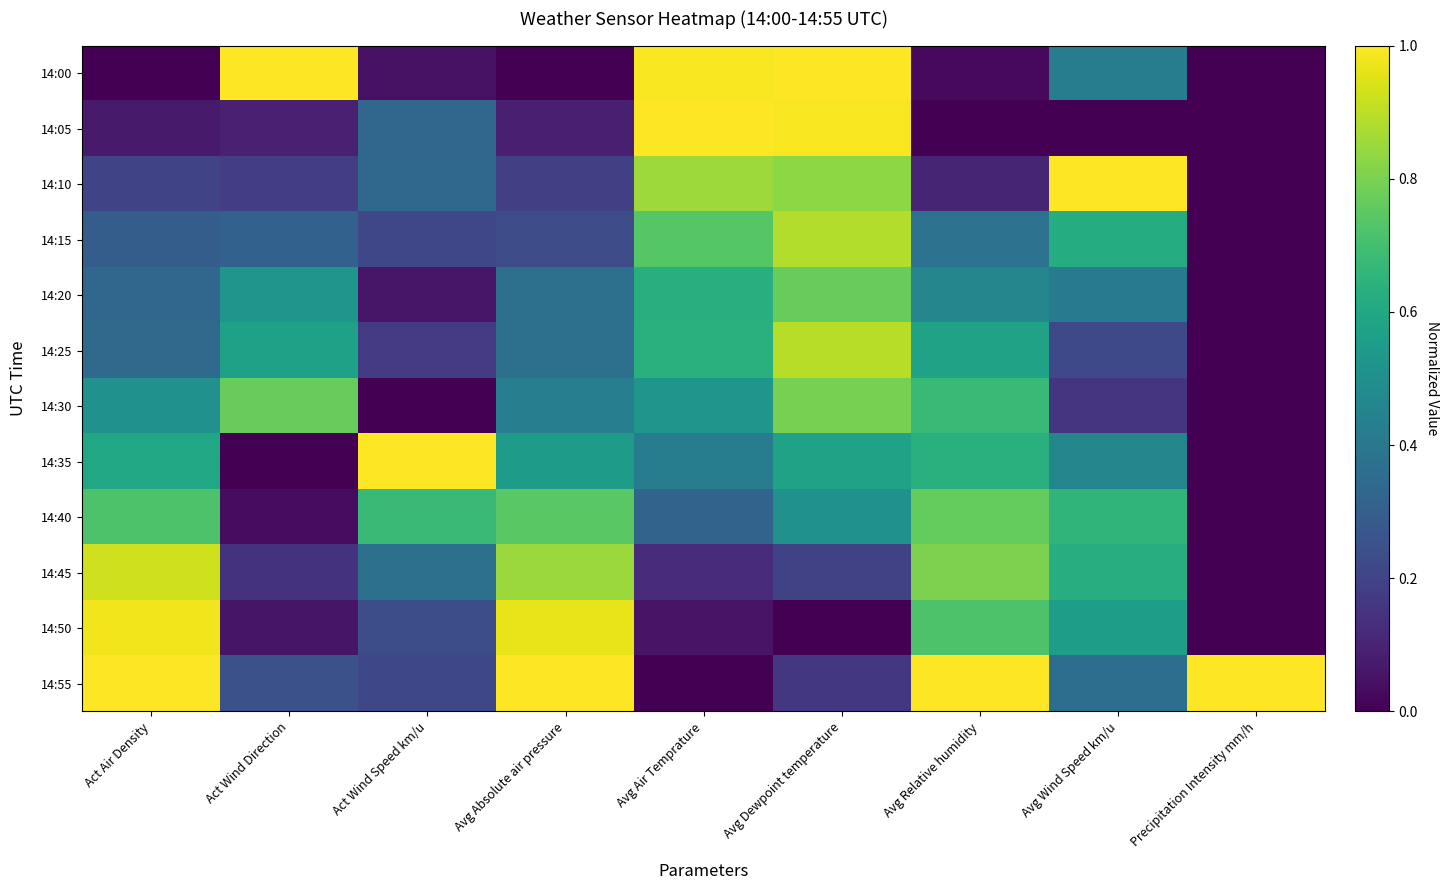

Which series has the largest range (max minus min)?

14:00